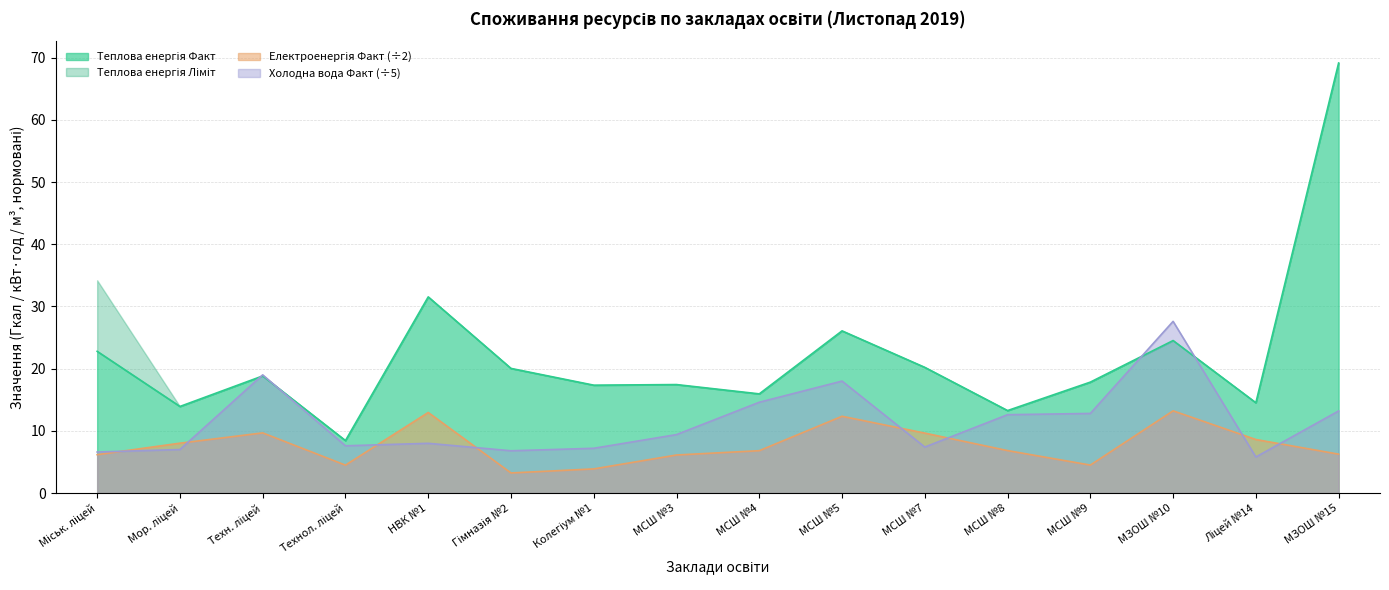

Rank the series at МСШ №7 from highest to lowest value.

Теплова енергія Факт, Електроенергія Факт, Холодна вода Факт